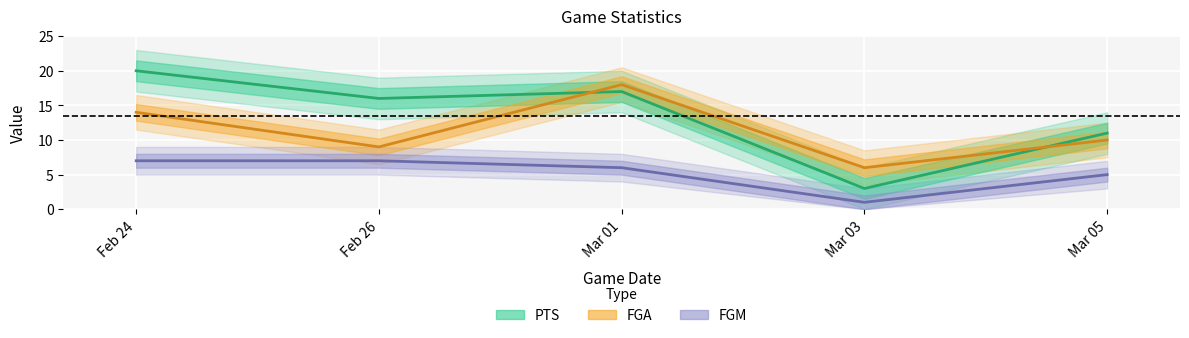

The value of FGA at Mar 05 is 3. True or false?

False